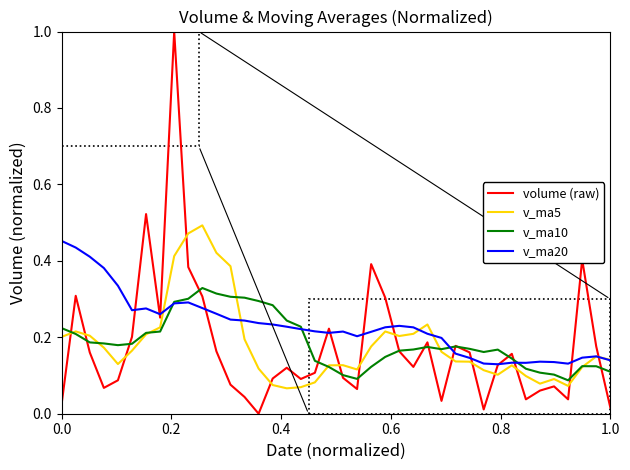

Which series has the widest spread of values?

volume (raw)